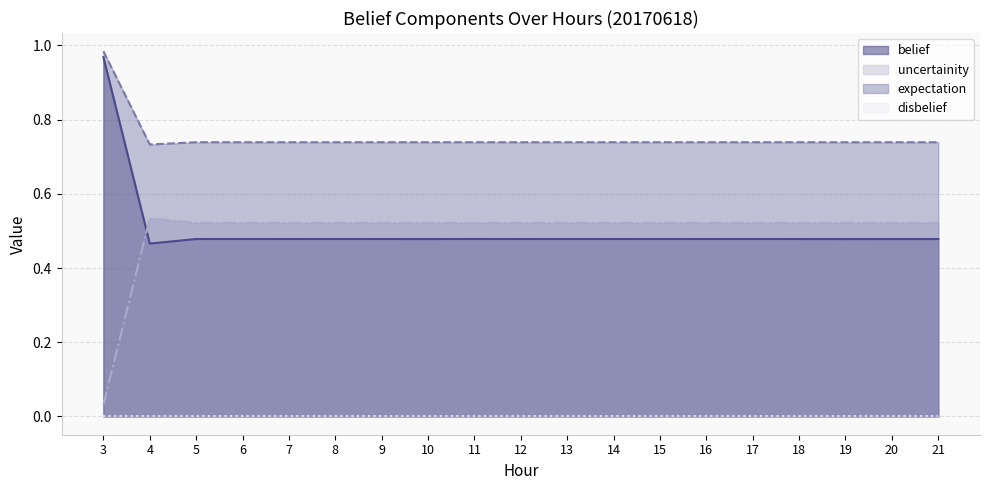

True or false: uncertainity and belief intersect in this chart.

True